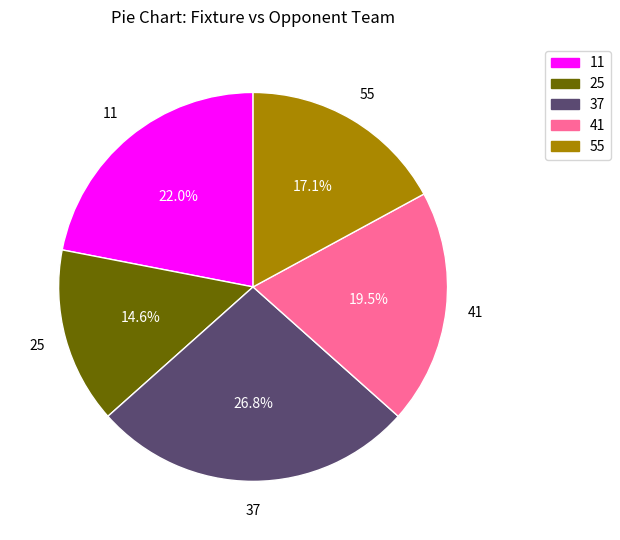

Is the sum of 41 and 25 greater than half?

No